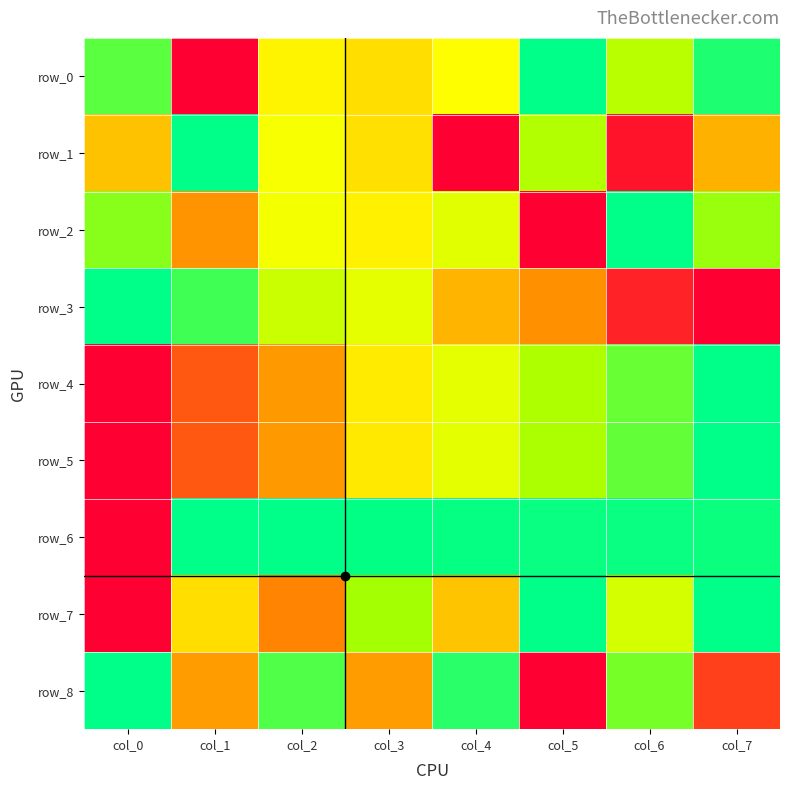

Which series has the largest range (max minus min)?

row_0